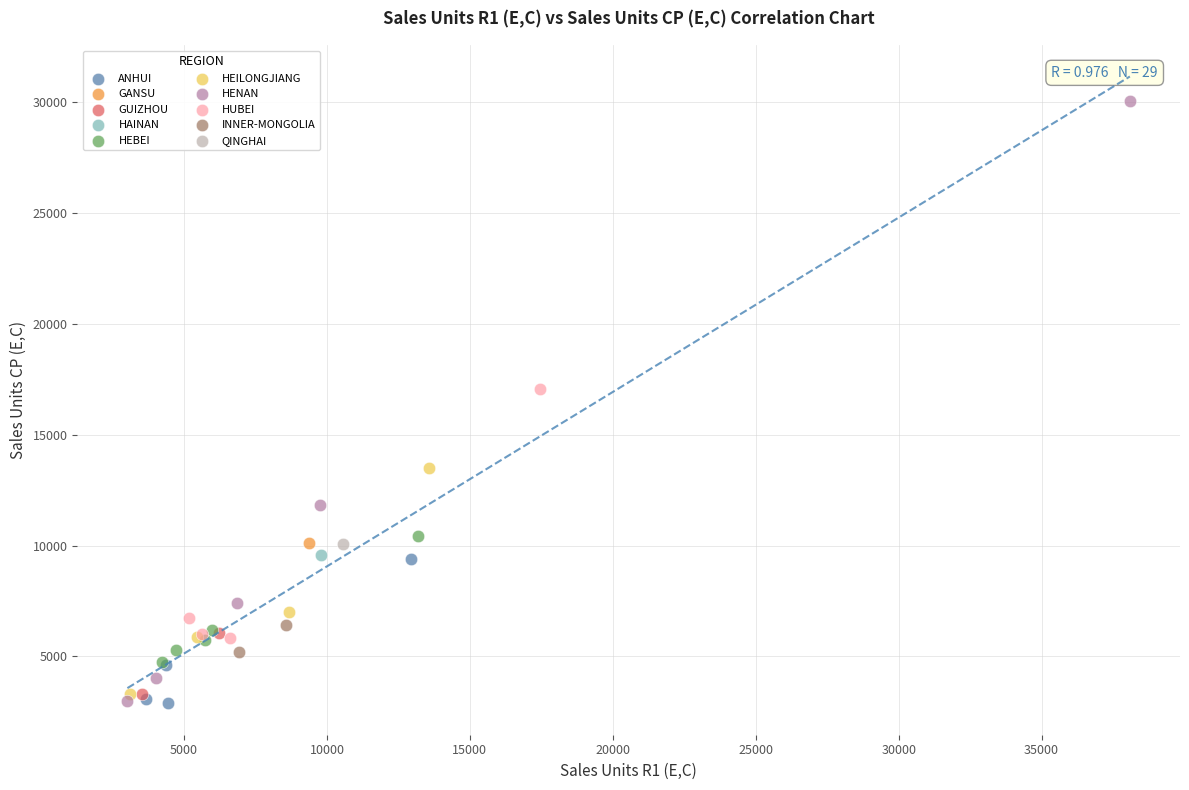

What are all the series names shown in the legend?

ANHUI, GANSU, GUIZHOU, HAINAN, HEBEI, HEILONGJIANG, HENAN, HUBEI, INNER-MONGOLIA, QINGHAI